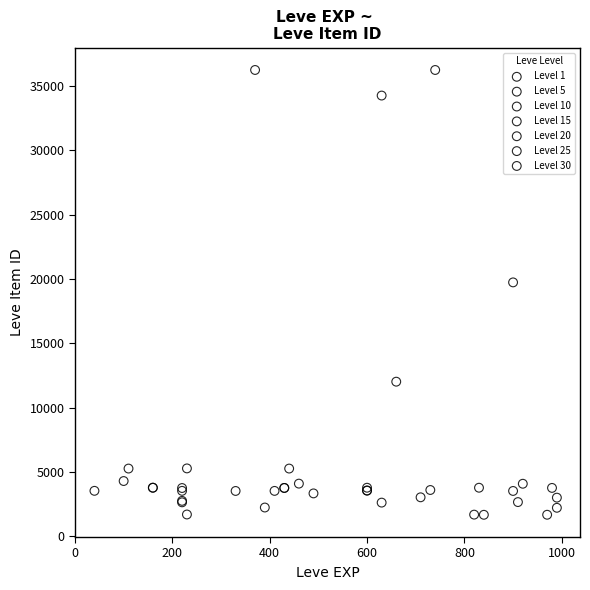

What are all the series names shown in the legend?

Level 1, Level 5, Level 10, Level 15, Level 20, Level 25, Level 30